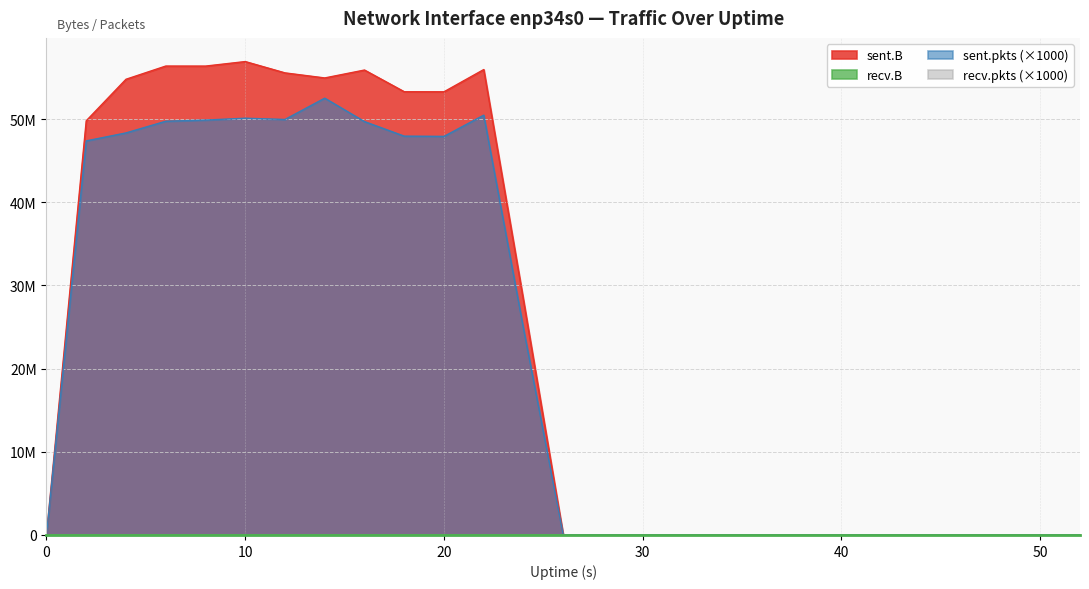

Is the value of sent.B at 42 greater than the value of recv.B at 22?

No